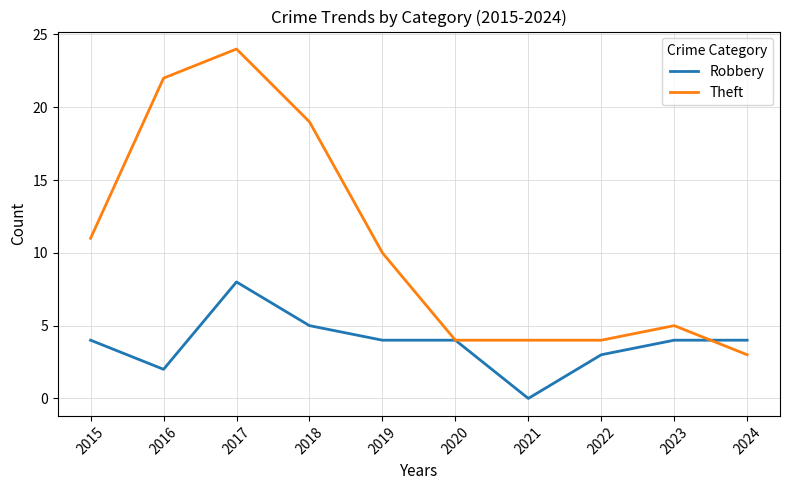

Which category has the lowest value in the Theft series?

2024